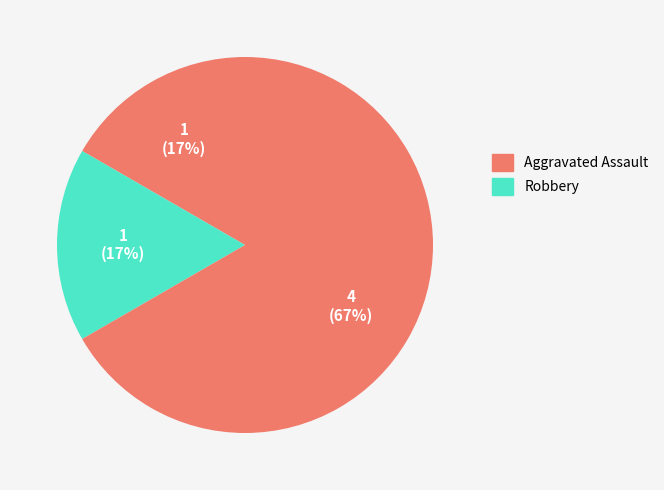

Count the number of slices in the pie.

3